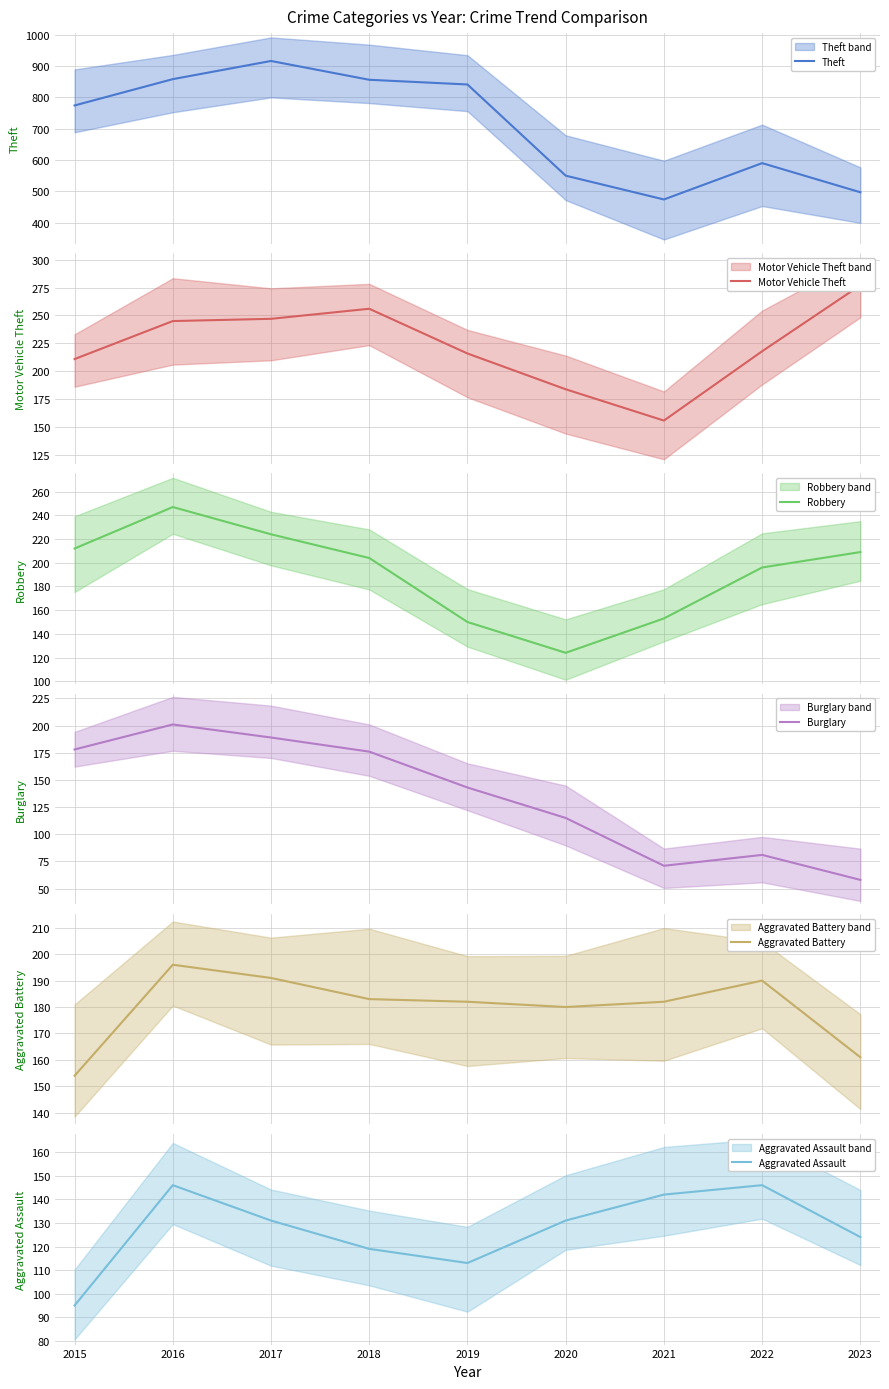

True or false: Burglary has a value of 115 at 2020.

True